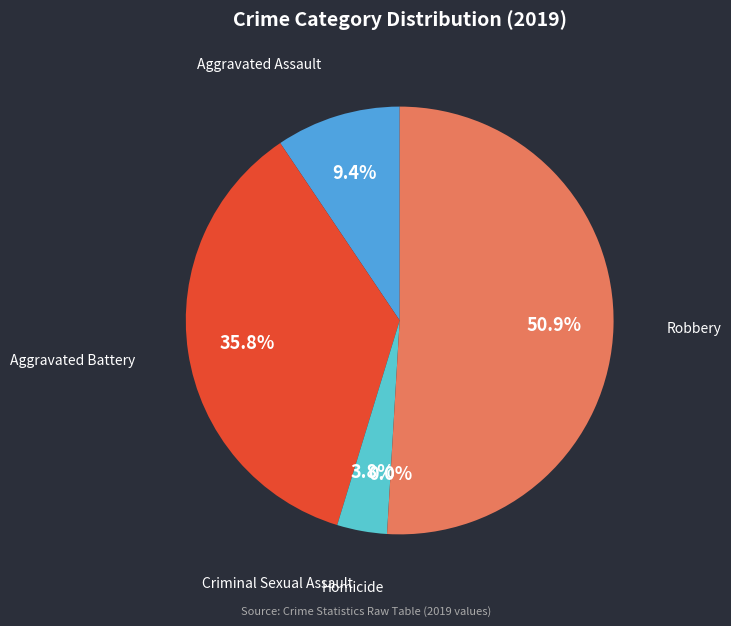

To the nearest percent, what is the combined percentage of Homicide and Criminal Sexual Assault?

4%